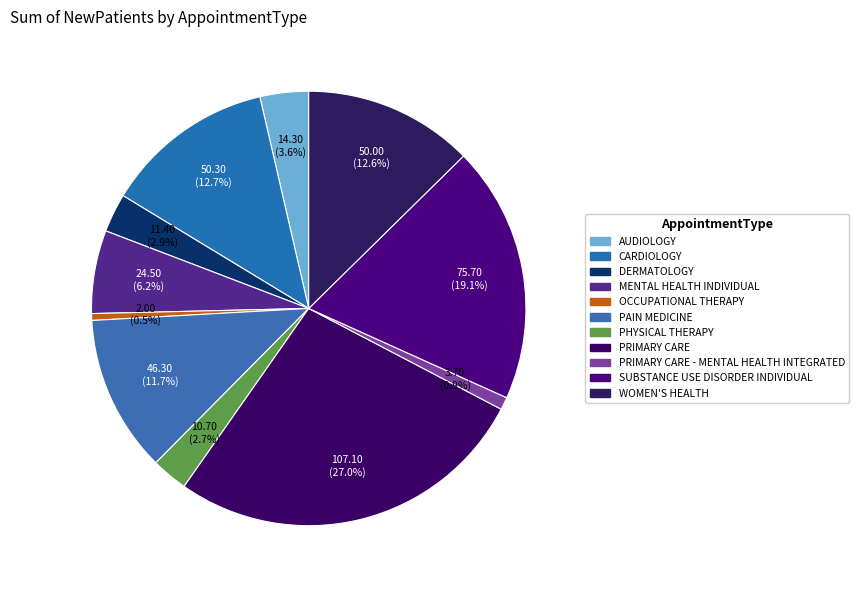

Which slice is the smallest?

OCCUPATIONAL THERAPY